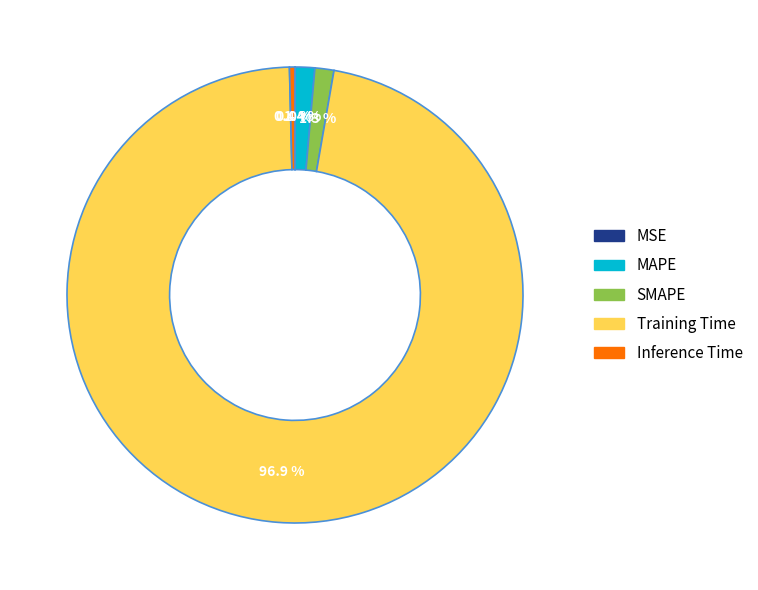

True or false: Training Time accounts for 85% of the total.

False